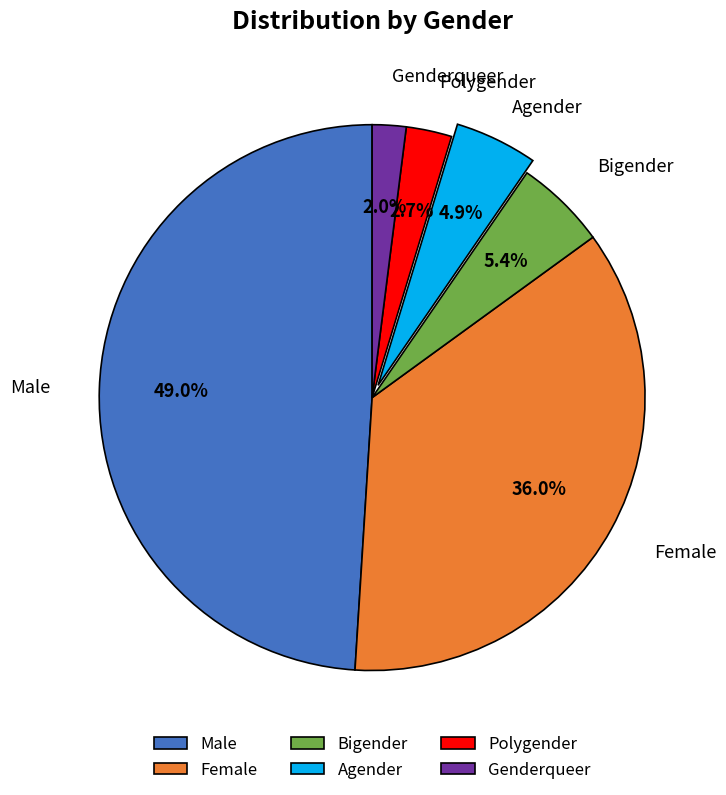

To the nearest percent, what is the difference between the Female and Male slice percentages?

13%